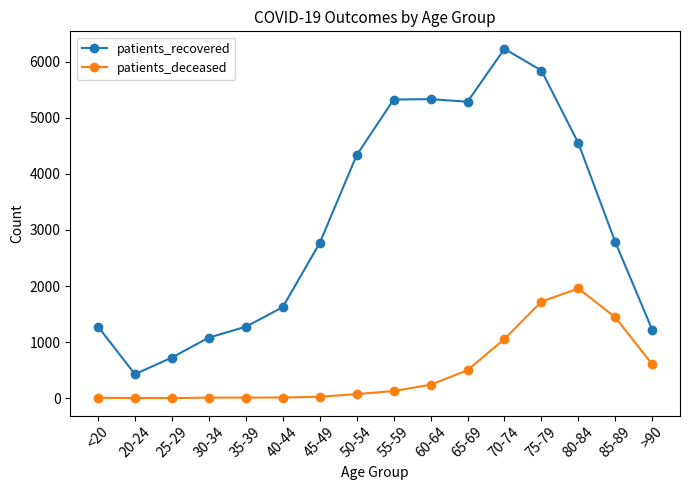

True or false: patients_recovered has more than 0 interior local peaks.

True